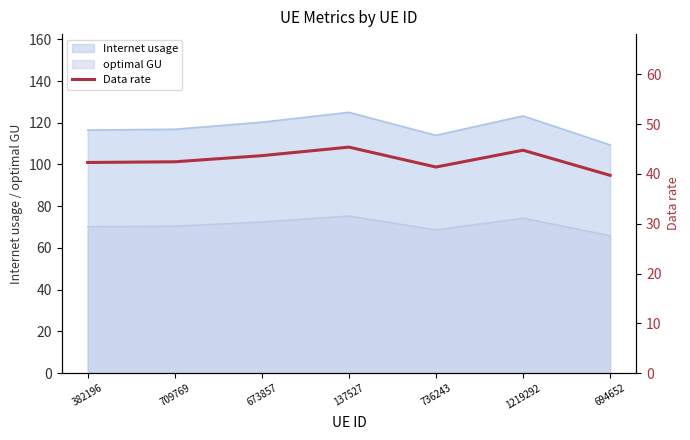

Where is the data nearest to the value 42?

382196